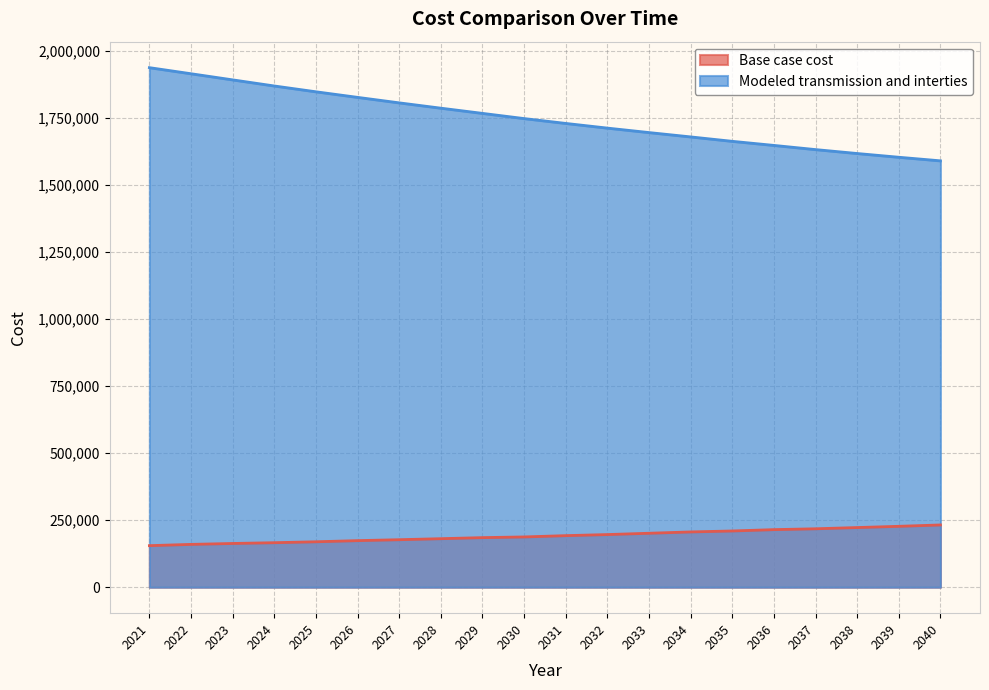

Reading left to right, what are all the values shown in this chart?

Base case cost: 2021=154950.8	2022=159654.6	2023=163062.0	2024=165953.9	2025=169391.9	2026=173649.0	2027=177120.4	2028=180912.2	2029=184869.3	2030=187434.3	2031=192270.9	2032=196284.7	2033=201177.9	2034=206104.6	2035=209691.2	2036=214679.1	2037=217854.3	2038=222455.0	2039=227052.0	2040=232167.2
Modeled transmission and interties: 2021=1937495.0	2022=1914798.4	2023=1891945.7	2024=1869167.9	2025=1847516.6	2026=1826703.9	2027=1806201.0	2028=1786393.1	2029=1766990.8	2030=1747595.0	2031=1729520.2	2032=1712073.2	2033=1695413.3	2034=1679246.8	2035=1662748.2	2036=1647532.4	2037=1631956.5	2038=1617329.6	2039=1603369.0	2040=1590016.1